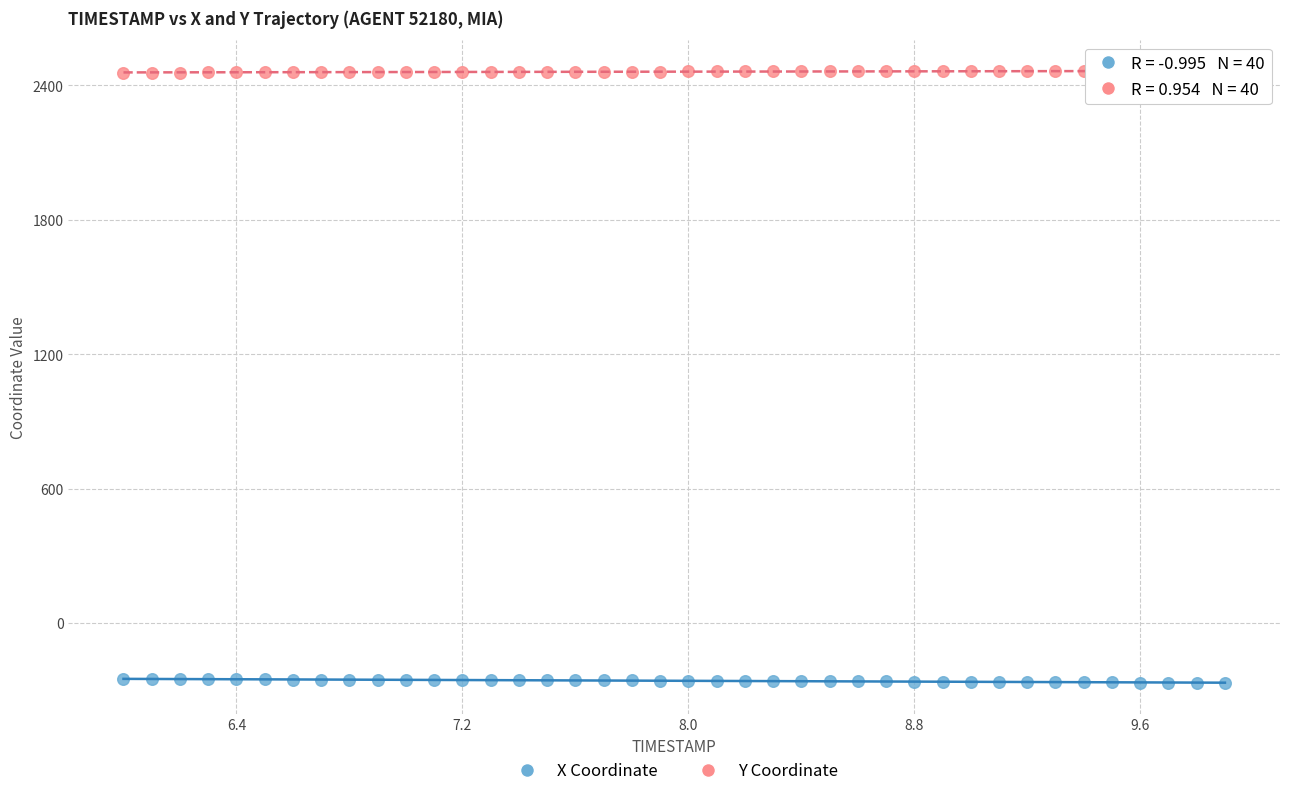

Which series reaches the maximum Y coordinate?

Y Coordinate